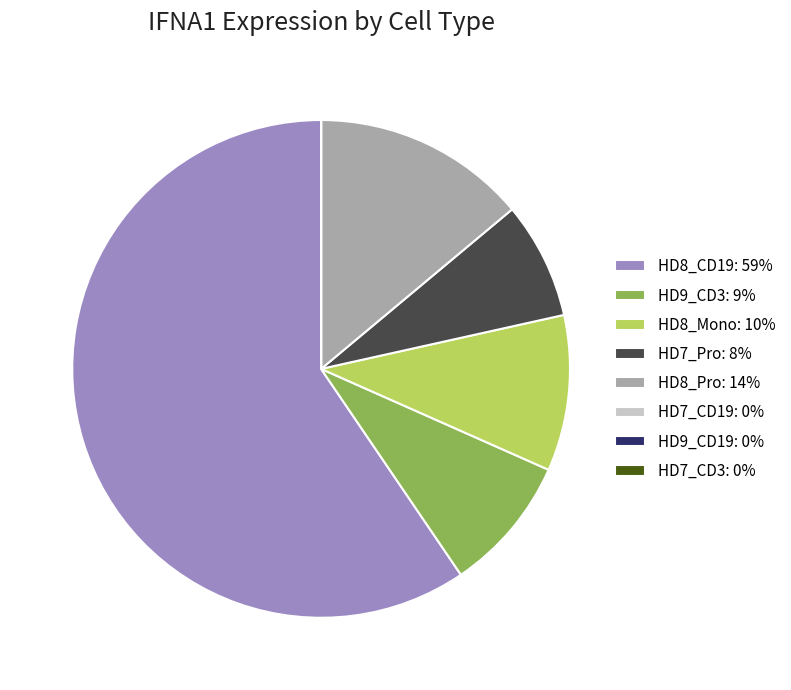

Does HD8_CD19: 59% represent more than half of the total?

Yes